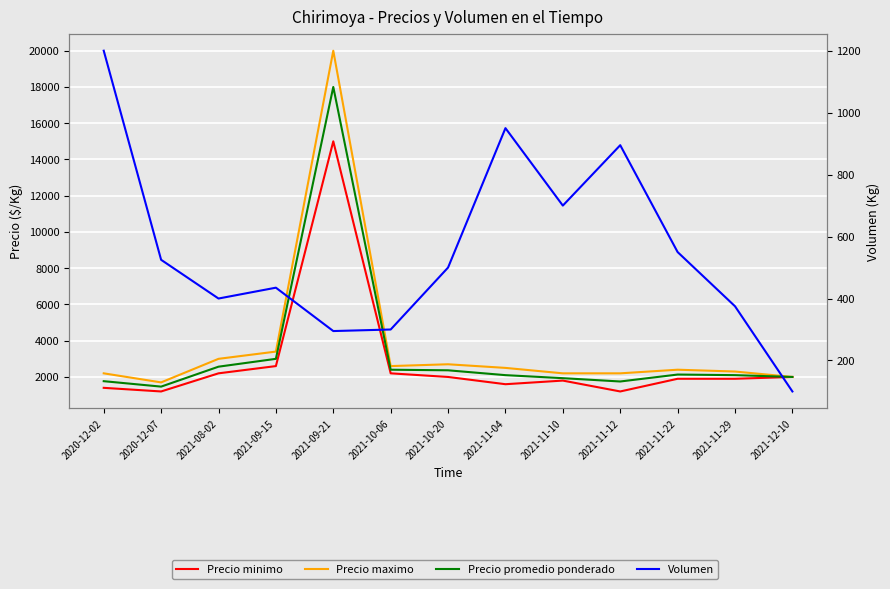

What is the label of the 7th point from the right?

2021-10-20